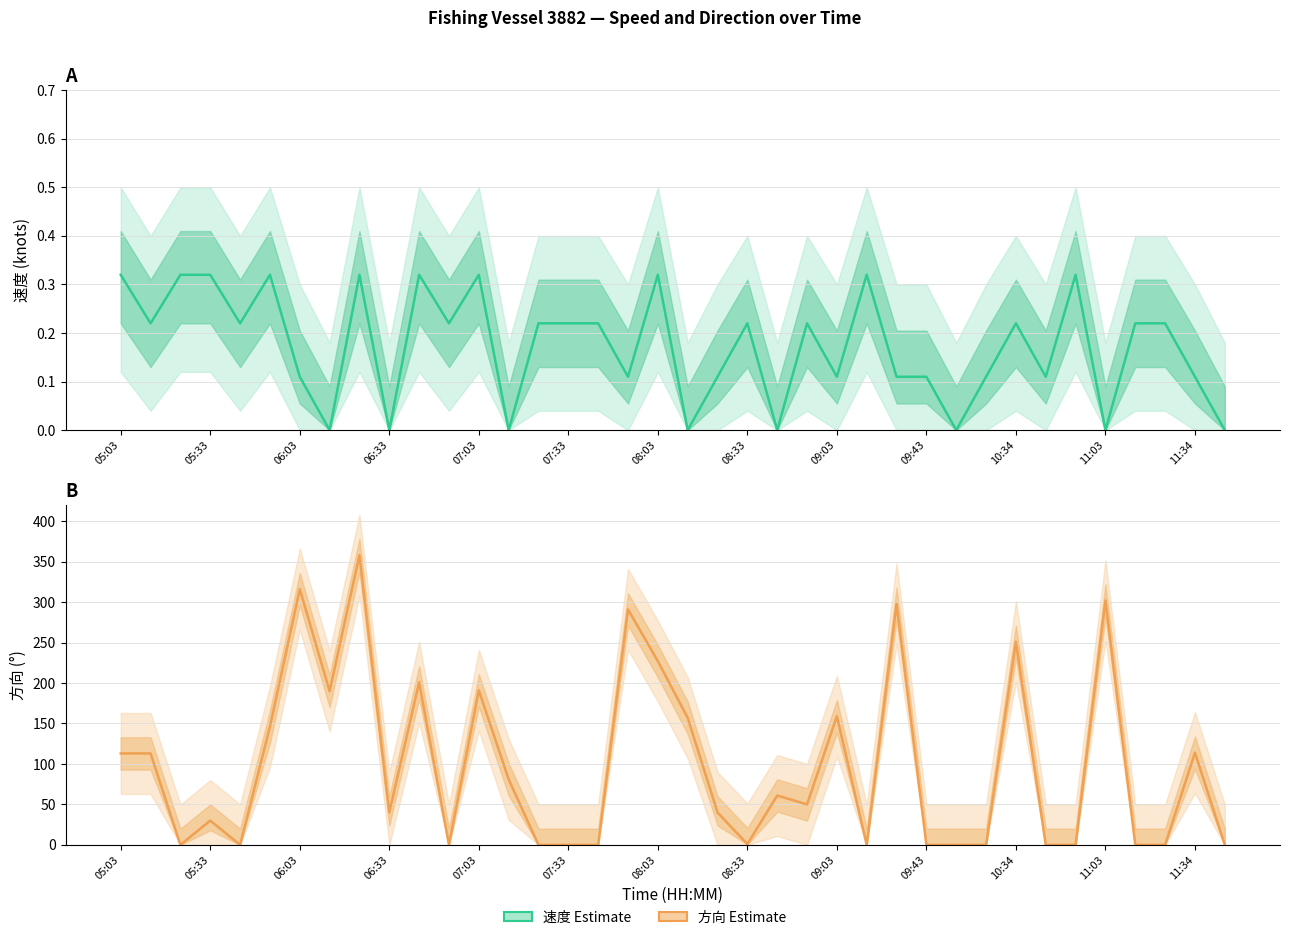

How many interior local valleys does the 速度 Estimate series have?

13